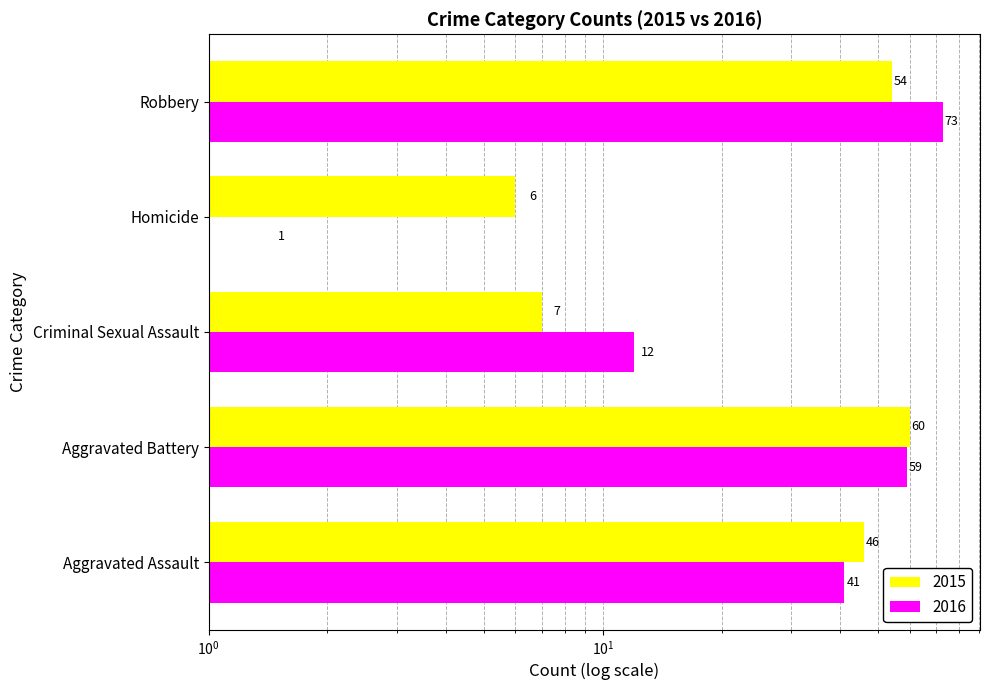

What is the value of the 2015 bar at the 1st from the left?

46